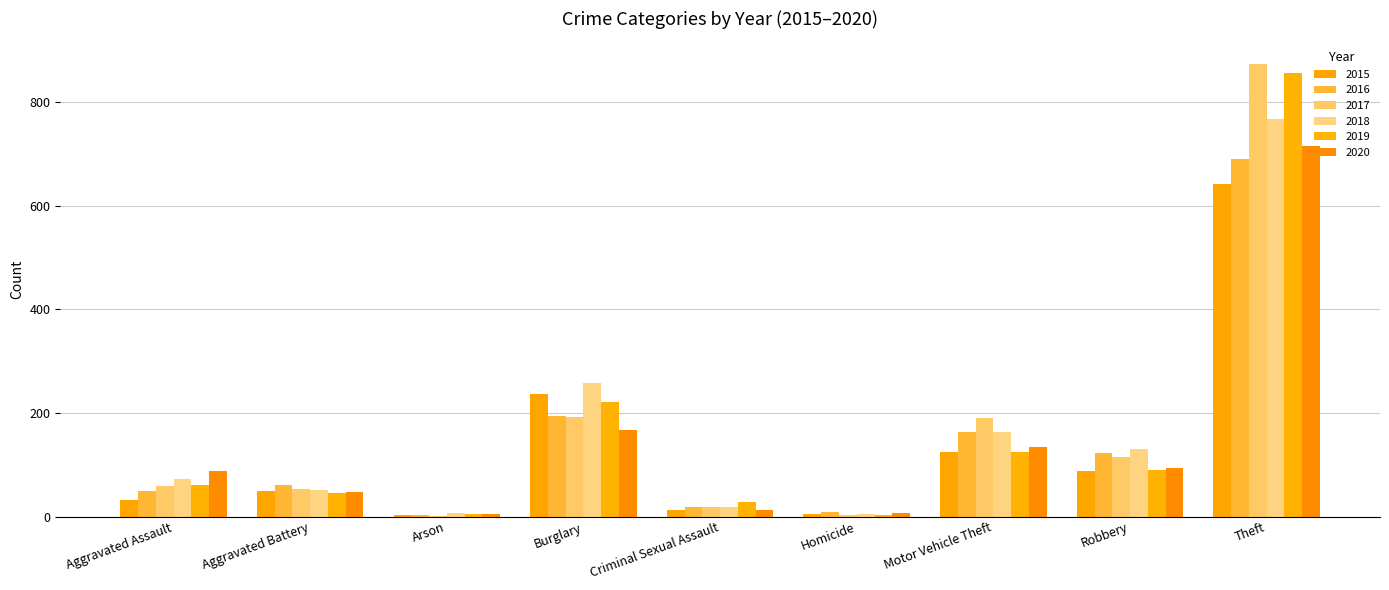

What value does the 2019 series have at Theft, to the nearest 100?

900